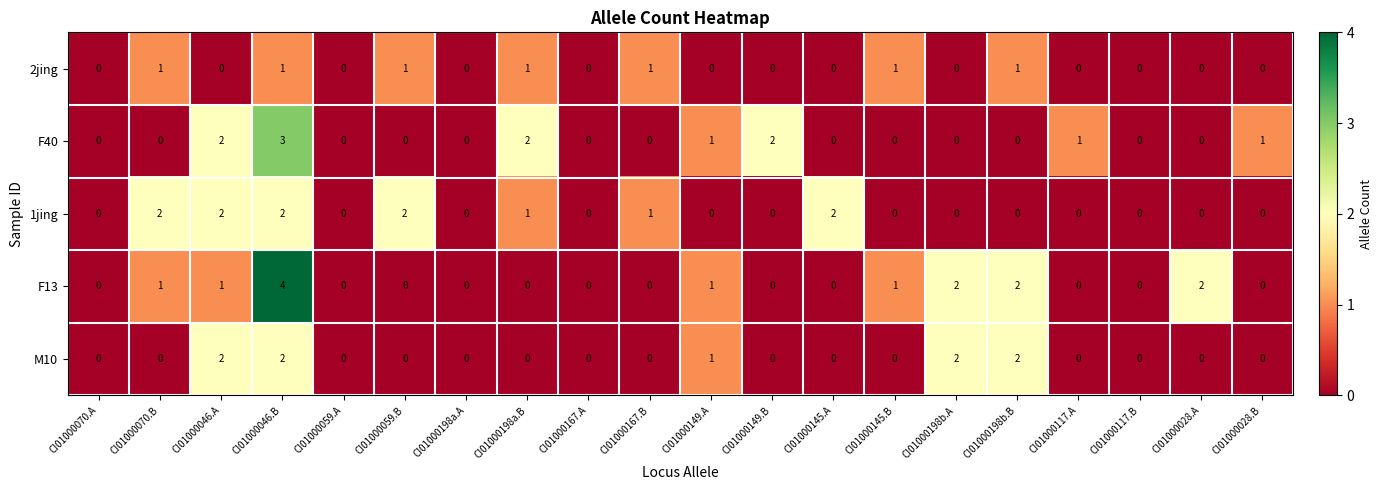

Which series has the widest spread of values?

F13